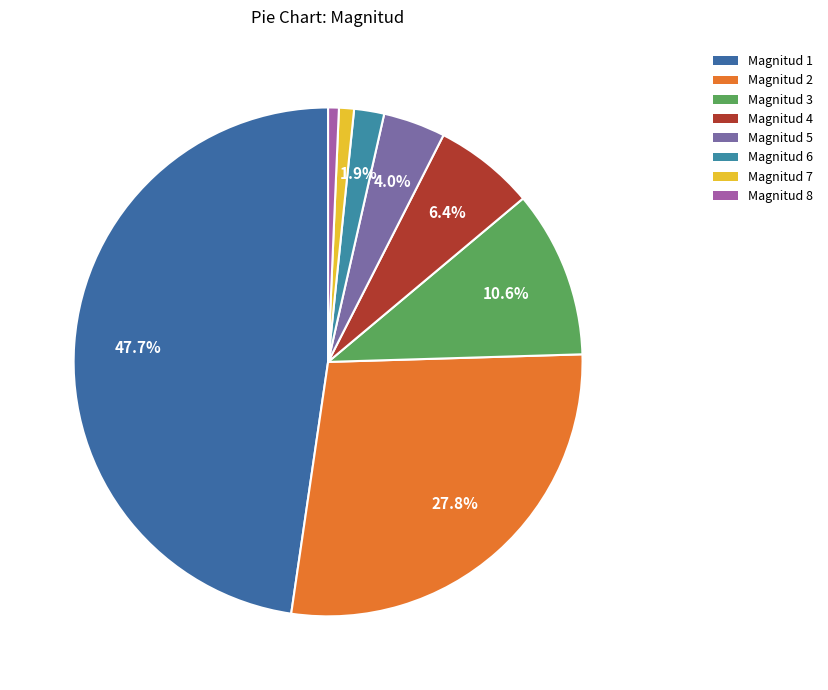

True or false: Magnitud 7 accounts for 11% of the total.

False